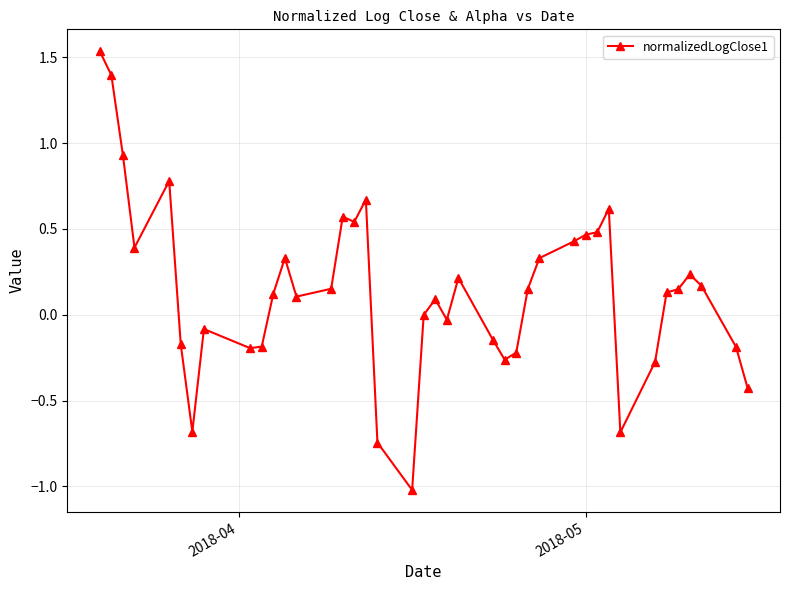

What is the value of the 10th point from the left?

-0.2